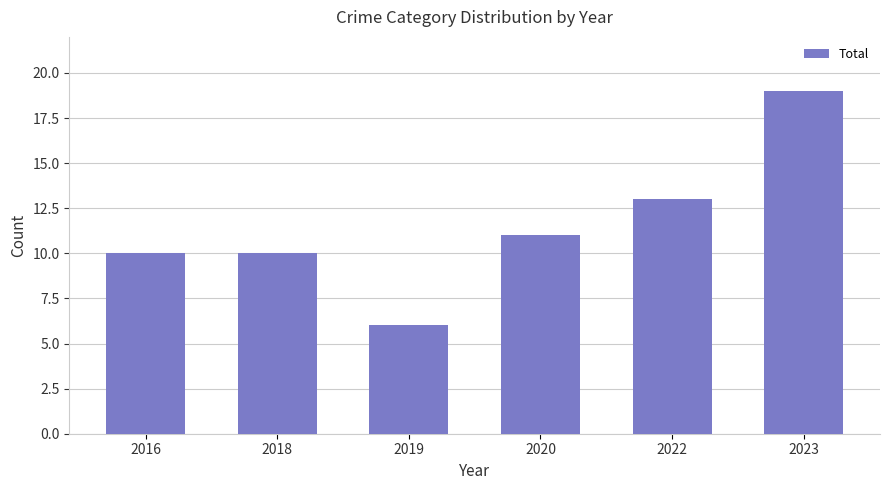

What is the sum of all values?

69